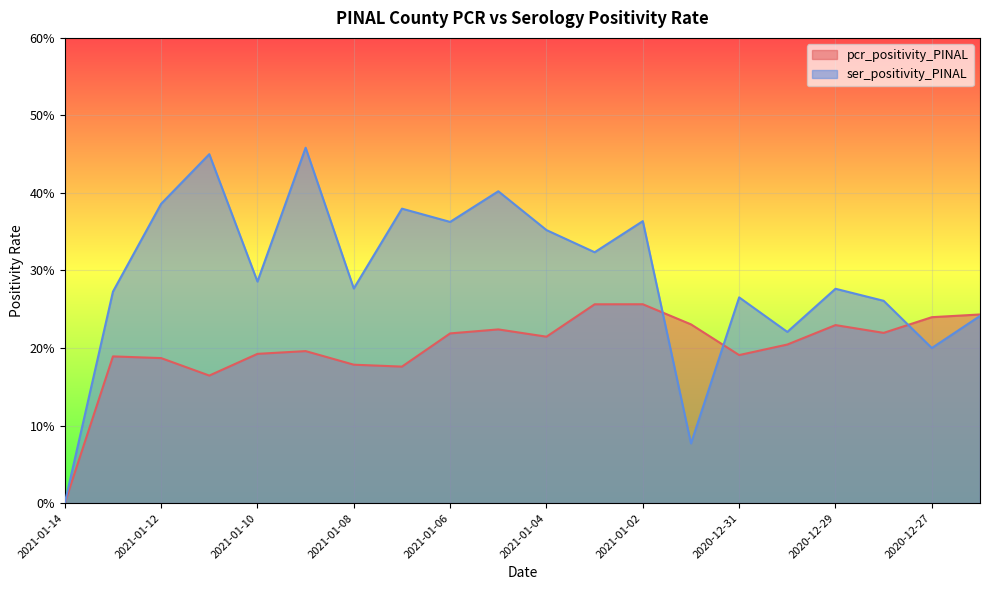

Reading left to right, what are all the values shown in this chart?

pcr_positivity_PINAL: 0.0	0.2	0.2	0.2	0.2	0.2	0.2	0.2	0.2	0.2	0.2	0.3	0.3	0.2	0.2	0.2	0.2	0.2	0.2	0.2
ser_positivity_PINAL: 0.0	0.3	0.4	0.5	0.3	0.5	0.3	0.4	0.4	0.4	0.4	0.3	0.4	0.1	0.3	0.2	0.3	0.3	0.2	0.2